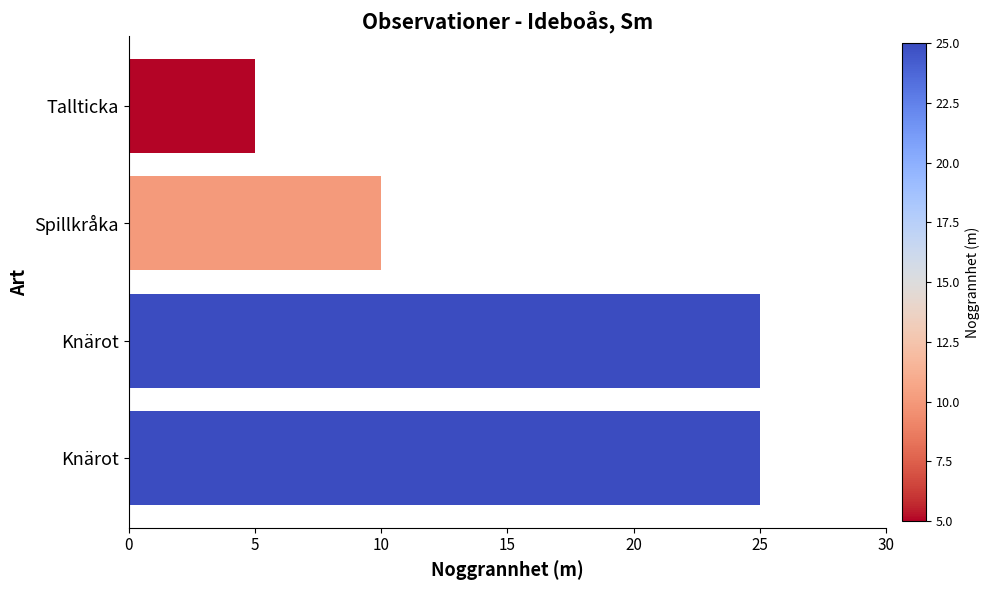

What is the difference between the maximum and minimum values?

20